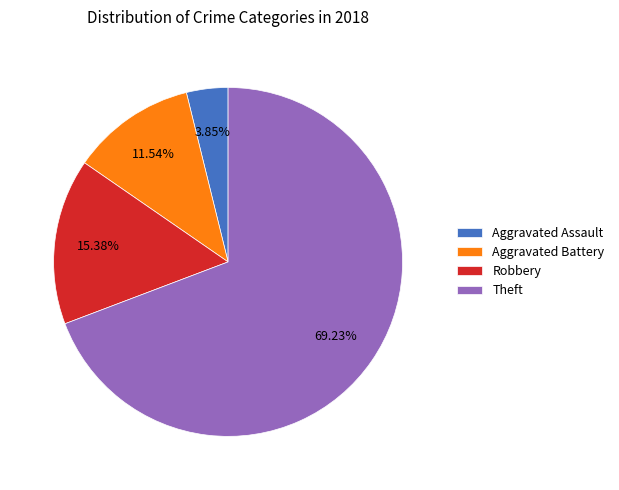

How many slices are in this pie chart?

4